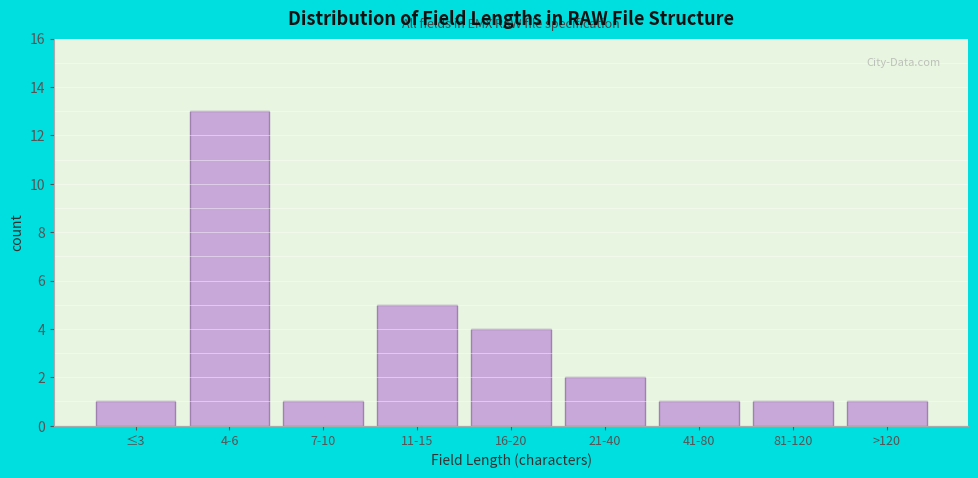

Reading left to right, list all the values displayed in this chart.

≤3=1	4-6=13	7-10=1	11-15=5	16-20=4	21-40=2	41-80=1	81-120=1	>120=1